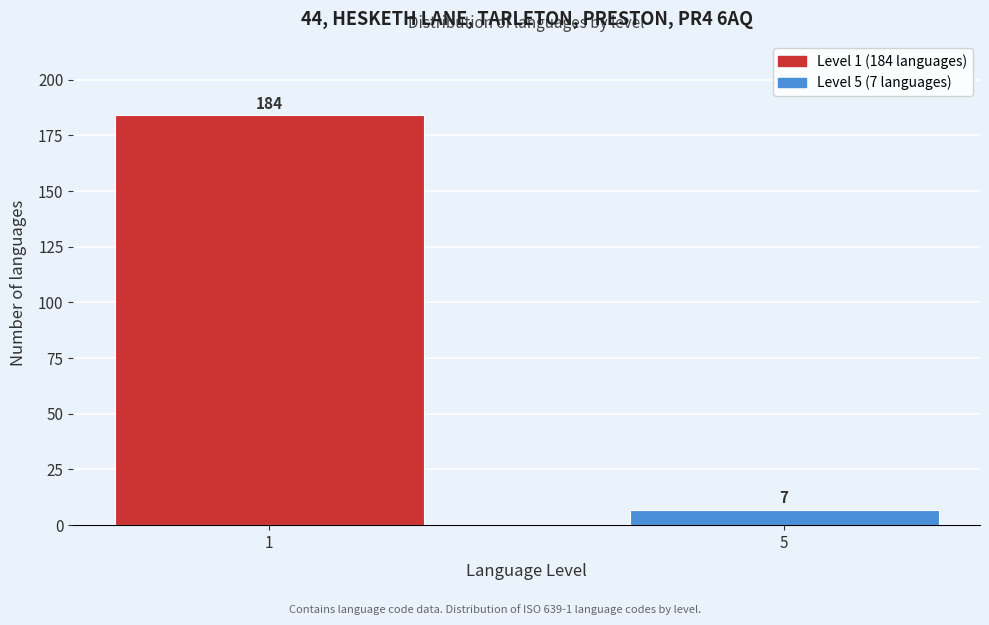

Reading left to right, list all the values displayed in this chart.

1=184	5=7